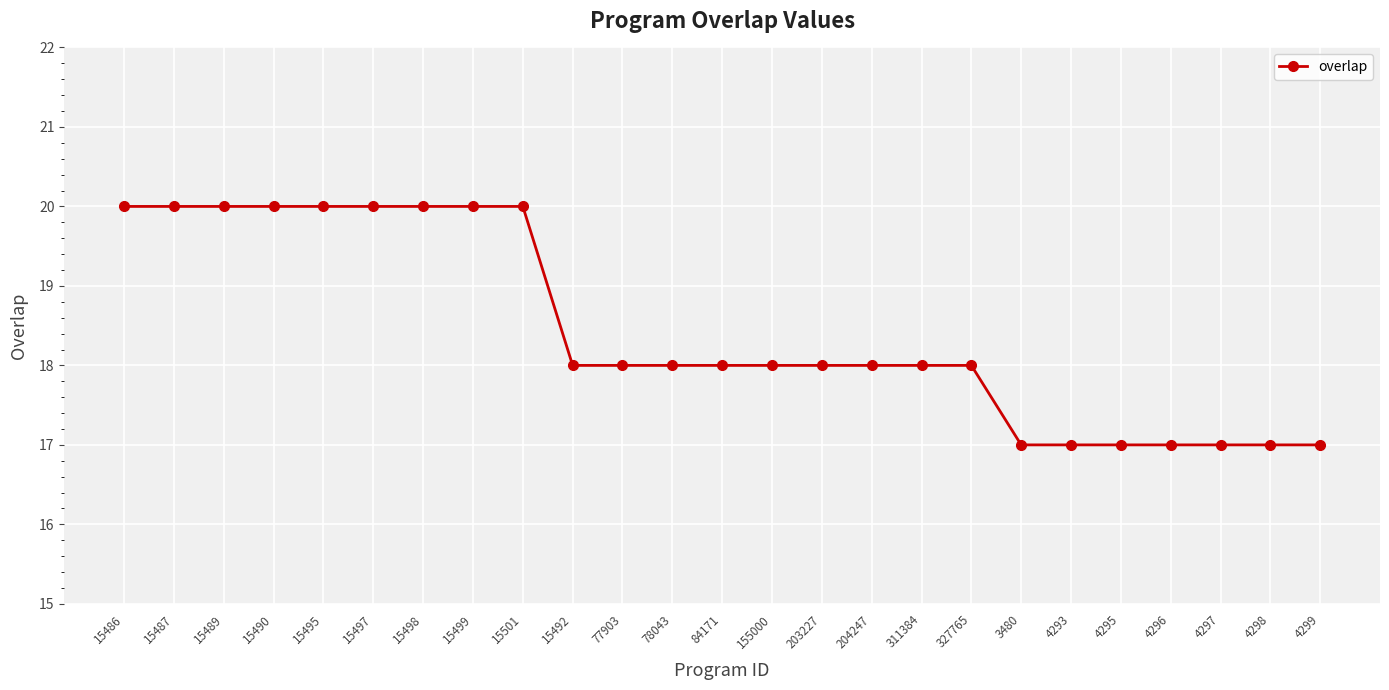

What is the difference between the maximum and minimum values?

3